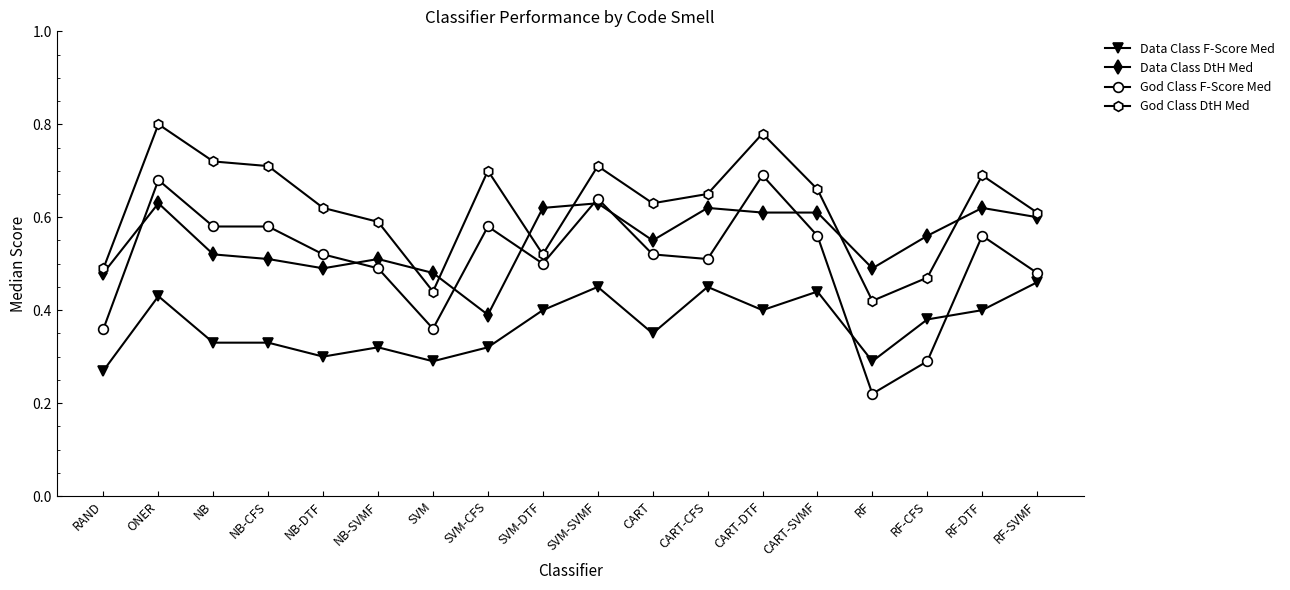

How many Data Class F-Score Med values are between 0 and 1?

18